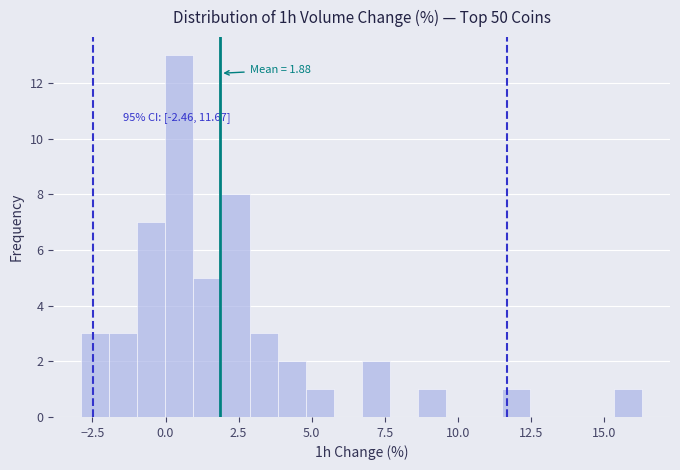

Around what value on the x-axis is the tallest bar? Give the approximate position of its centre, as read against the axis.

0.5